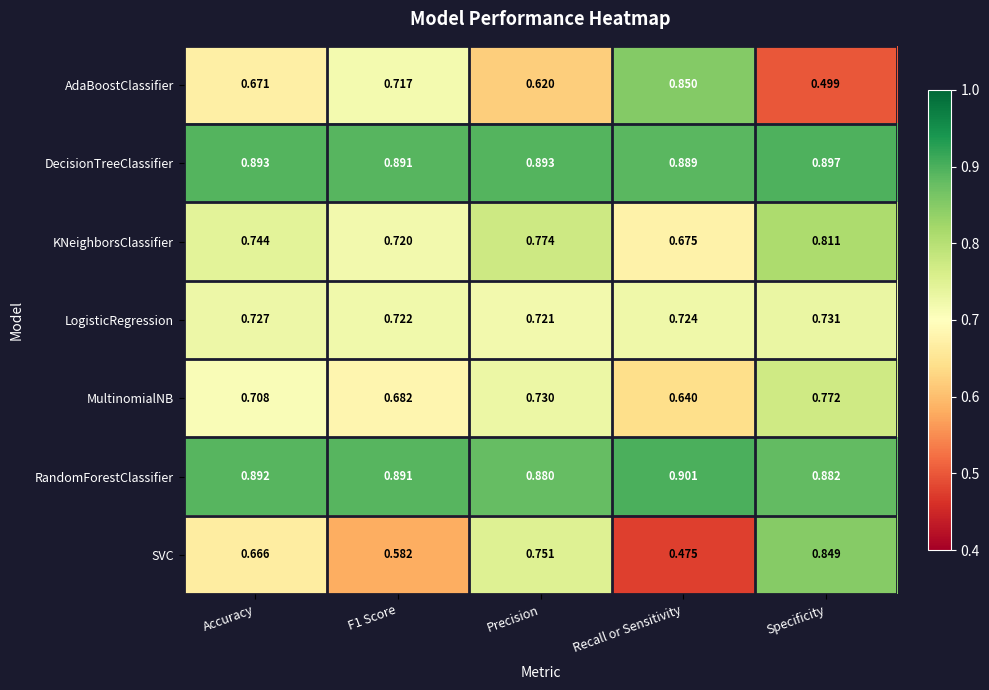

At which label does LogisticRegression reach its minimum?

Precision